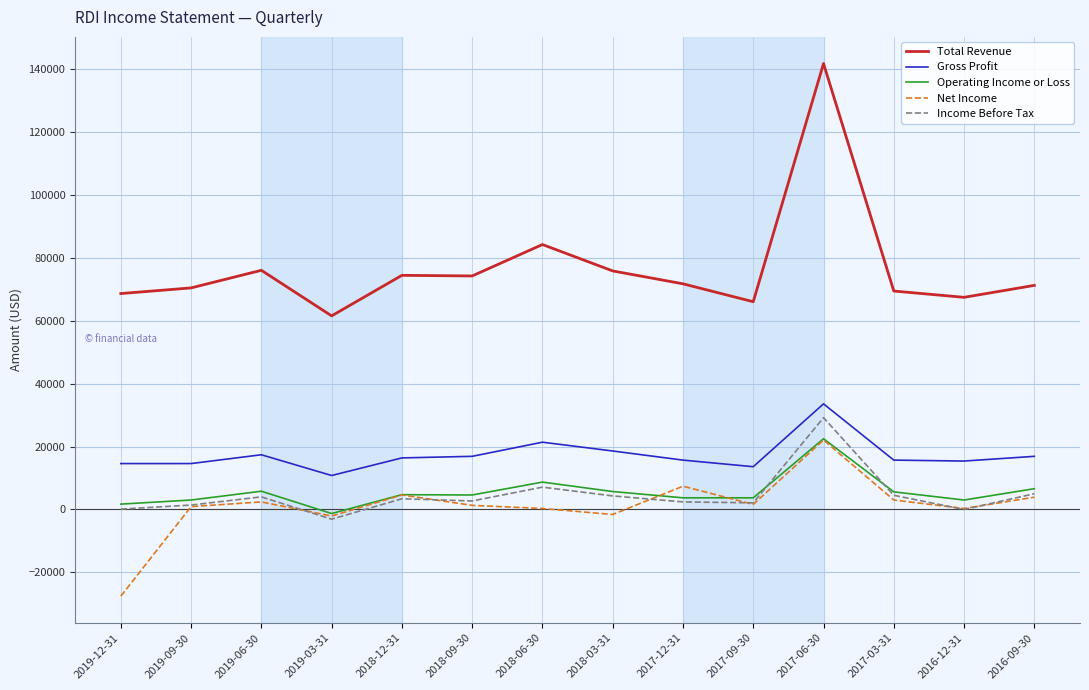

True or false: Income Before Tax has a value of 2400 at 2017-12-31.

True